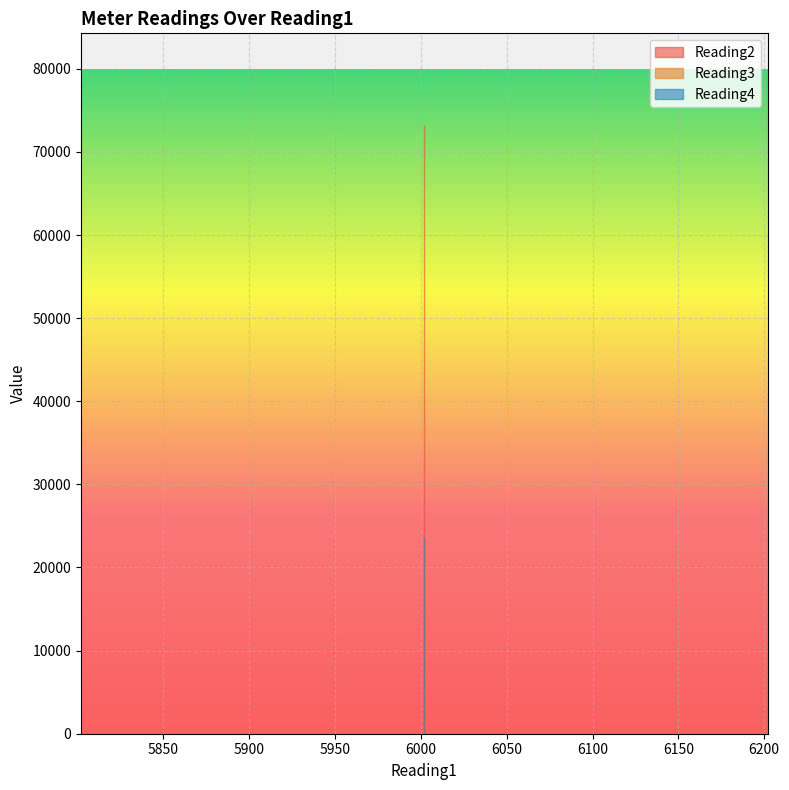

True or false: Reading4 has a value of 23632 at 6002.

True